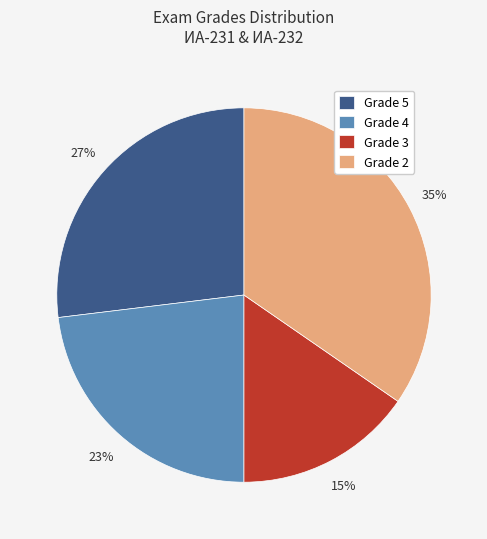

Is the sum of Grade 5 and Grade 3 greater than half?

No